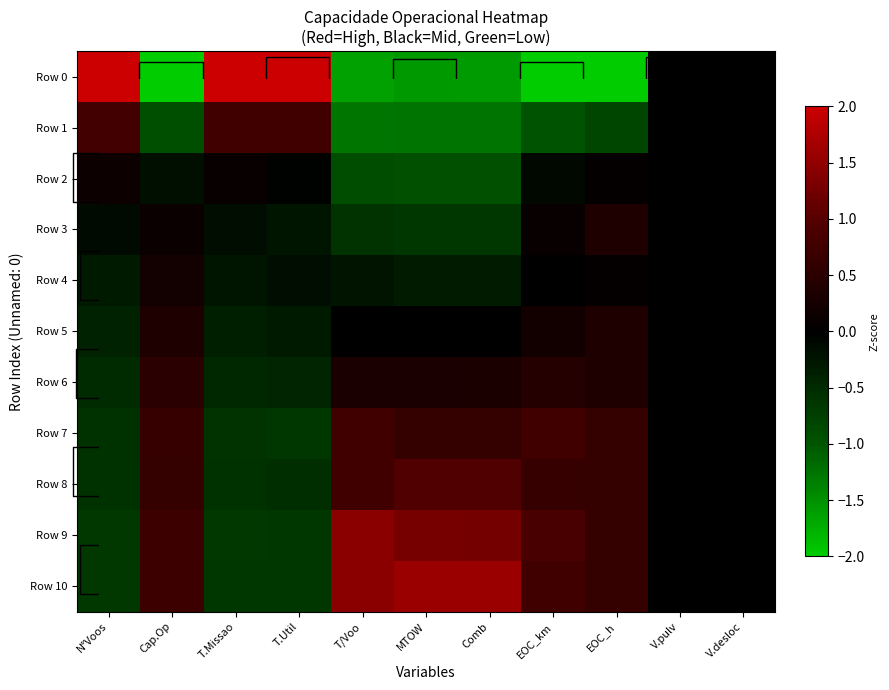

How many values in the Row 0 series exceed -1?

5